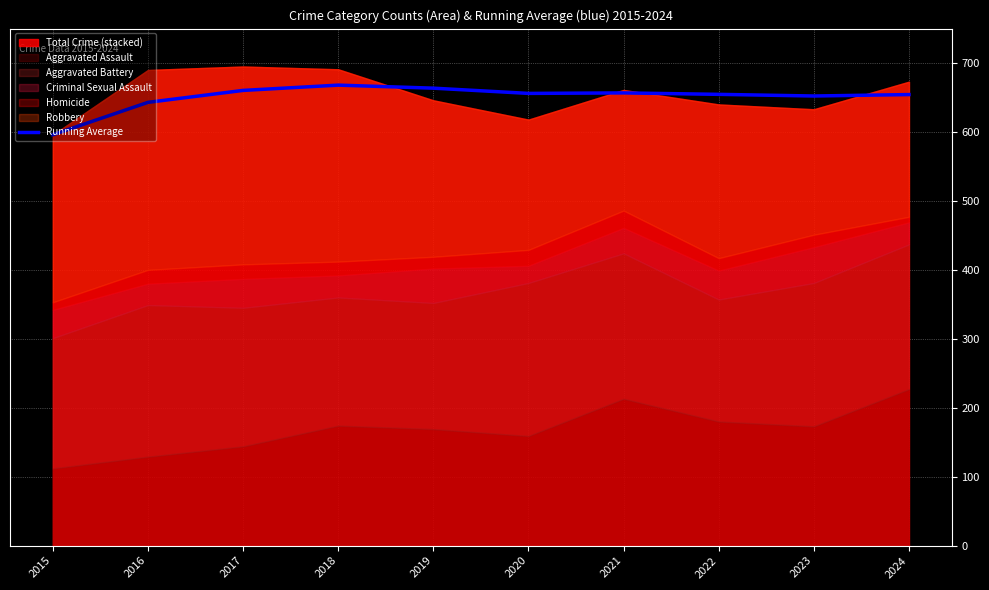

True or false: there are more than 1 points higher than both neighbors.

True